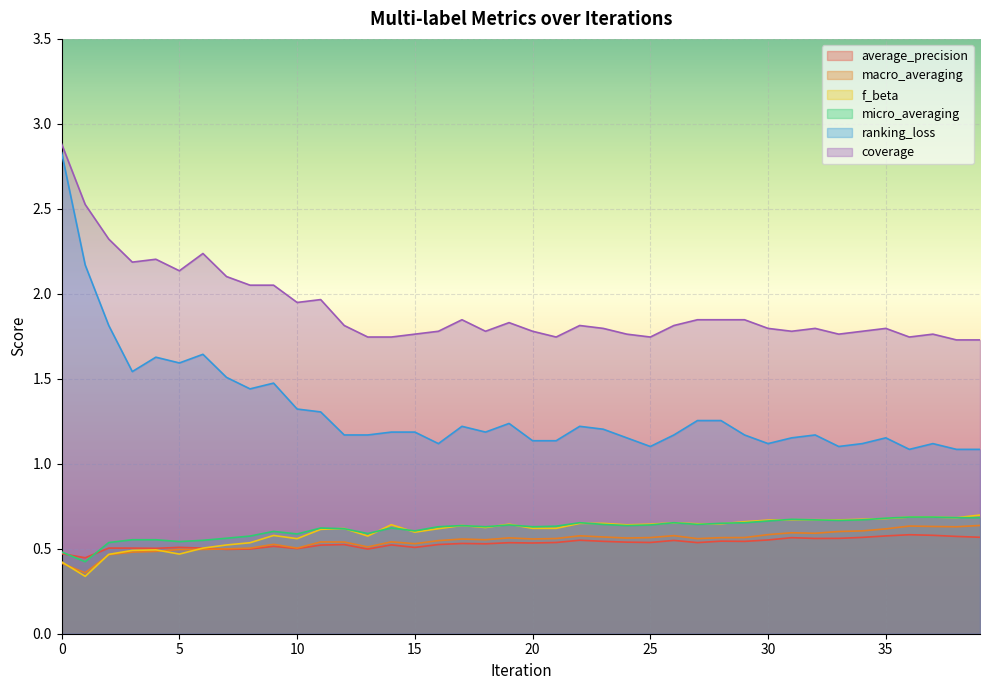

List the series in order of their peak value, lowest first.

average_precision, macro_averaging, micro_averaging, f_beta, ranking_loss, coverage